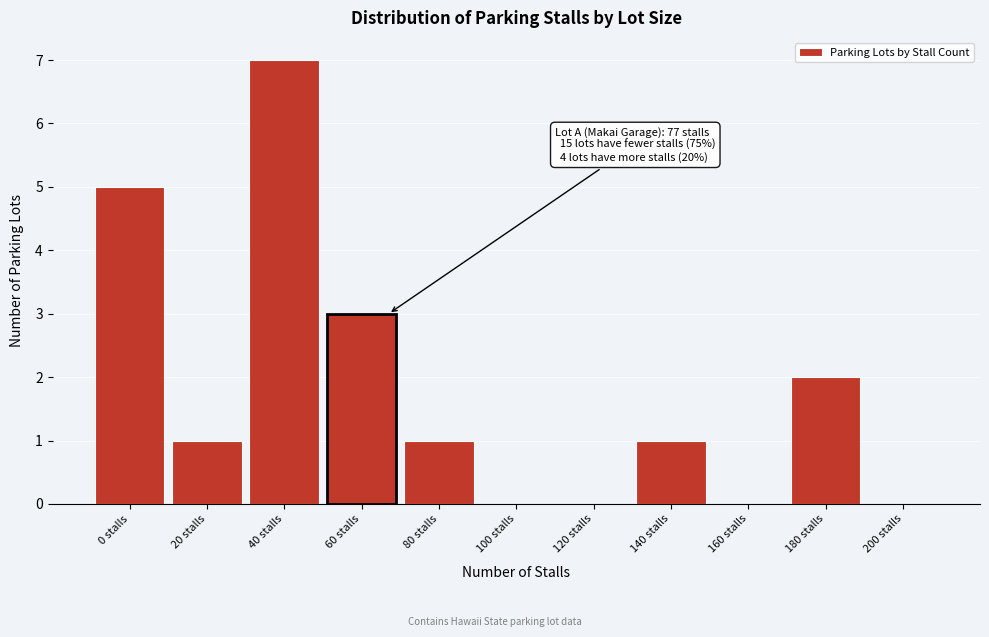

Reading right to left, extract all data points from this chart.

200 stalls=0	180 stalls=2	160 stalls=0	140 stalls=1	120 stalls=0	100 stalls=0	80 stalls=1	60 stalls=3	40 stalls=7	20 stalls=1	0 stalls=5